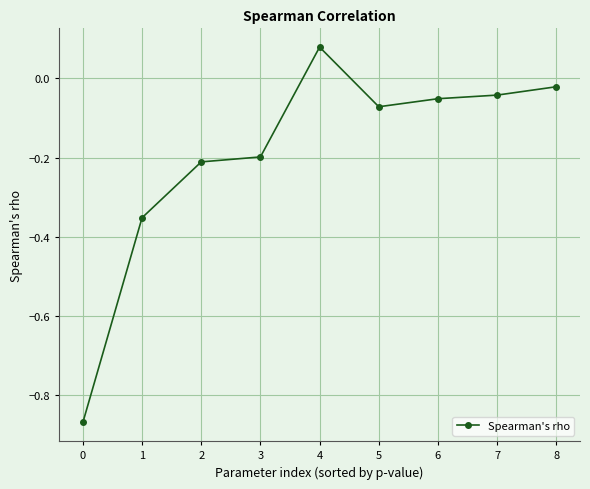

Is this an area chart (filled region under the line)?

No